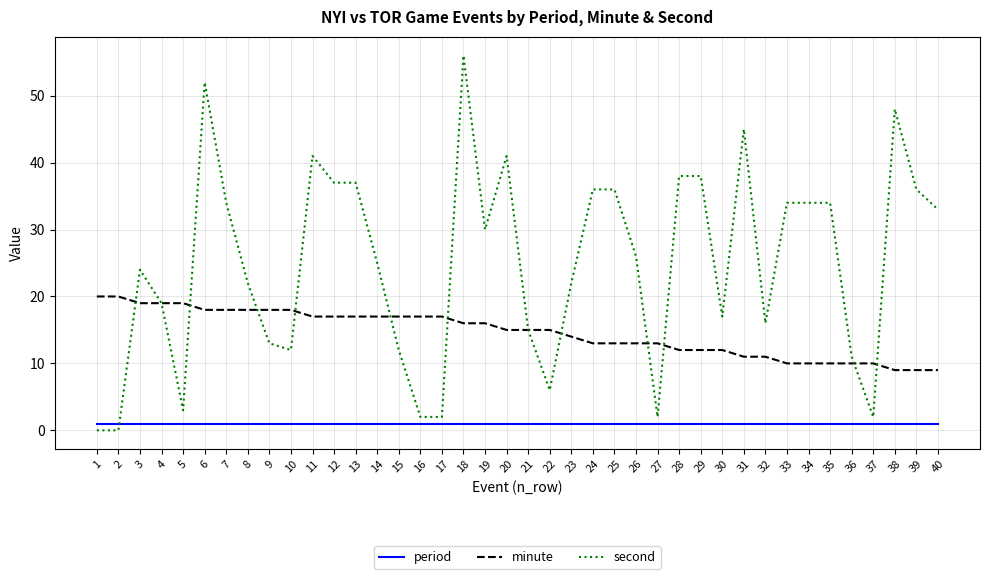

Rank the series by their average value, from highest to lowest.

second, minute, period